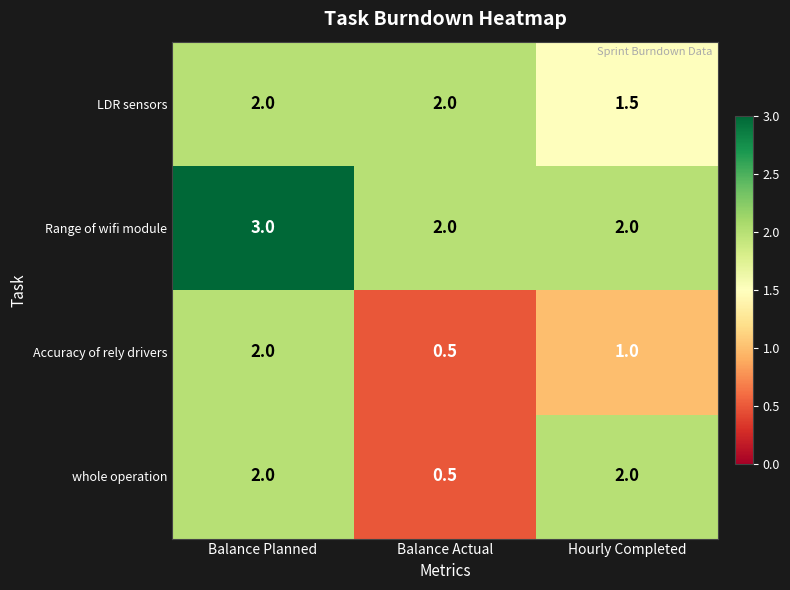

Is it true that LDR sensors equals 3.4 at Balance Actual?

False